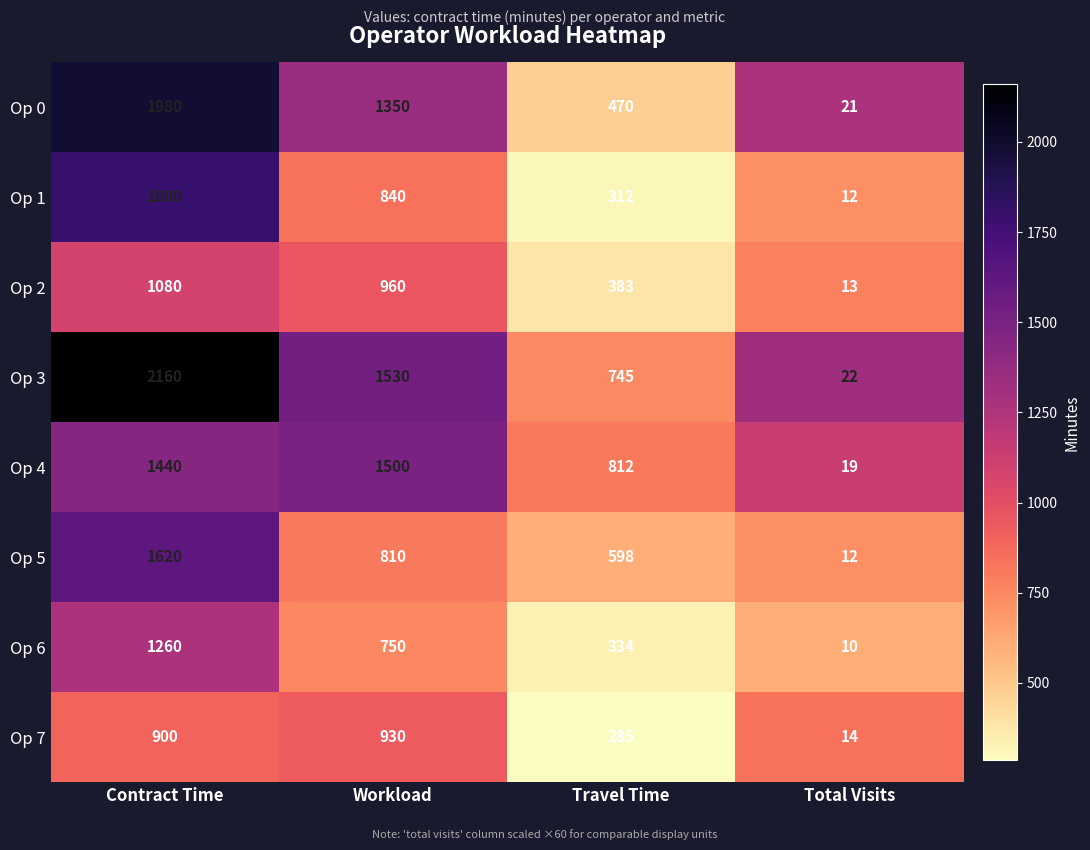

How many categories are shown in the chart?

4